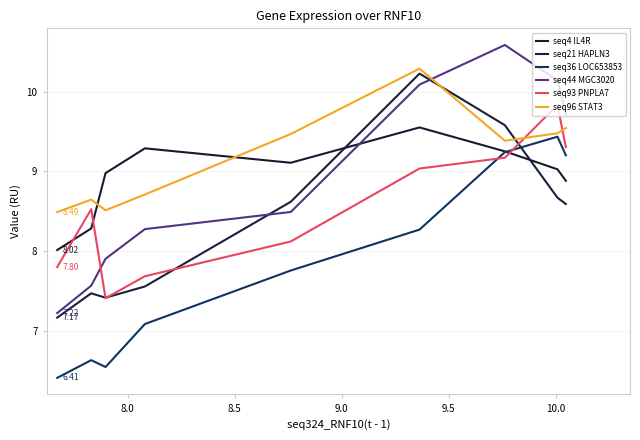

In seq21 HAPLN3, how many points are lower than both neighbors (excluding endpoints)?

1